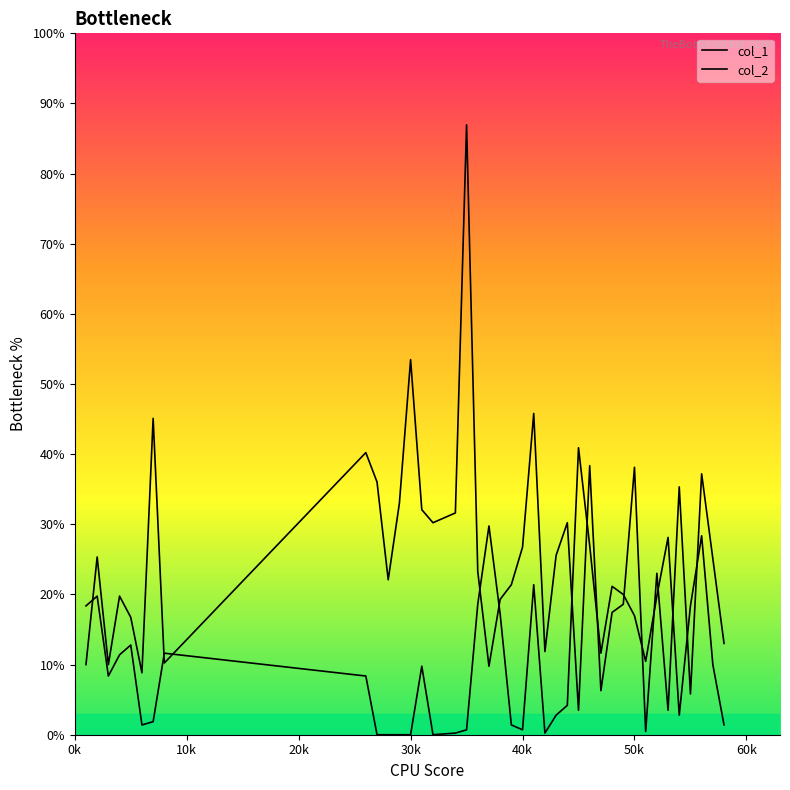

Rank the categories by col_1 value from lowest to highest.

51, 45, 53, 55, 47, 6, 37, 1, 3, 8, 42, 58, 5, 48, 49, 38, 4, 39, 28, 52, 36, 57, 2, 43, 40, 32, 44, 34, 31, 29, 54, 27, 56, 50, 46, 26, 7, 41, 30, 35